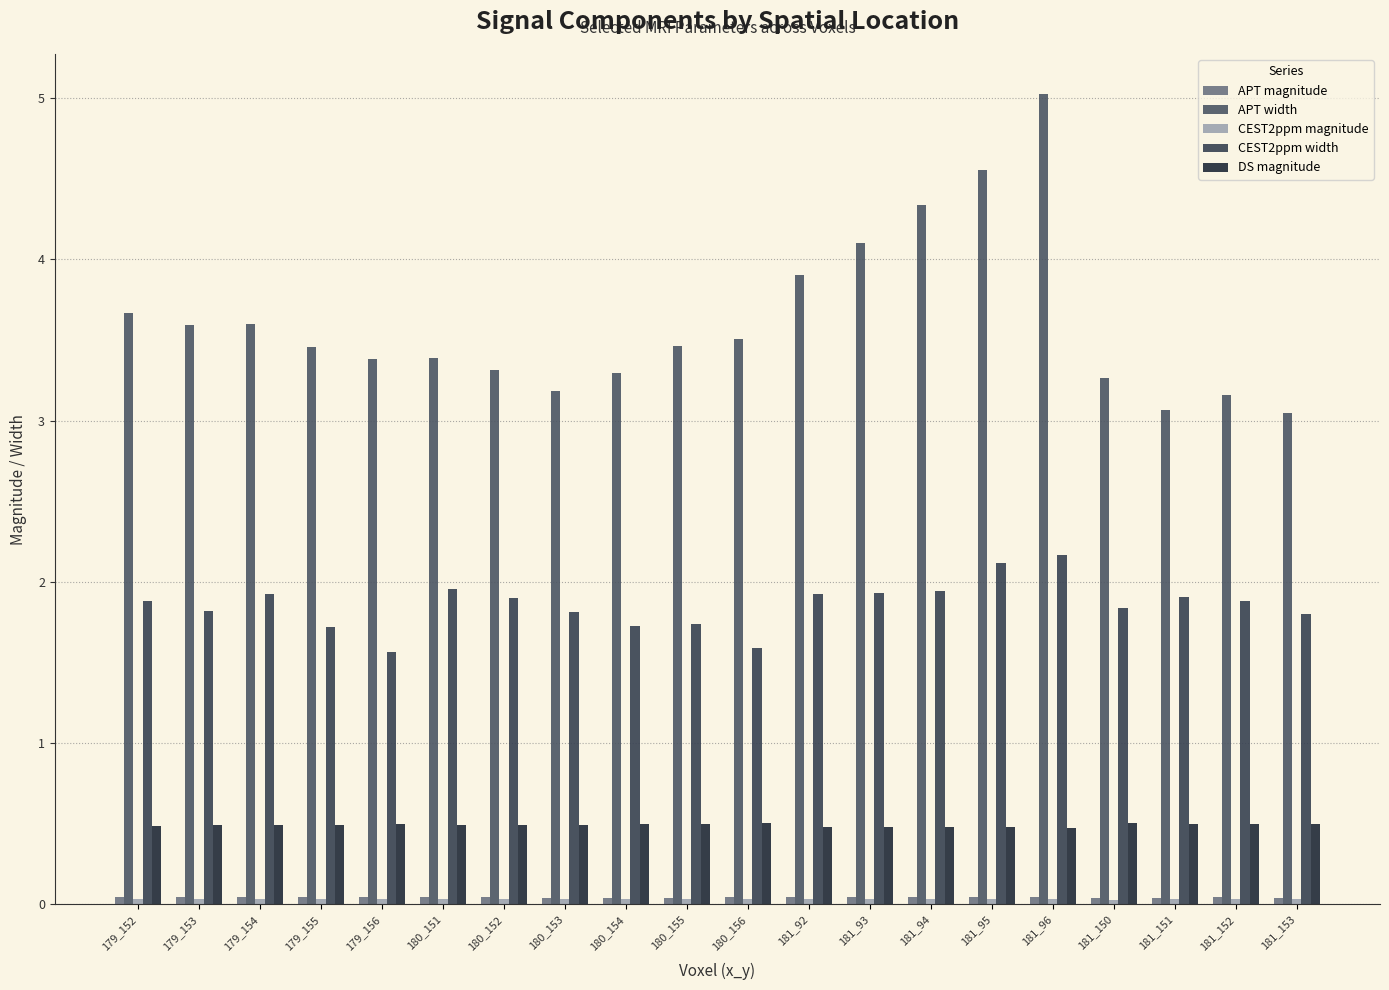

Reading right to left, what are all the values shown in this chart?

APT magnitude: 0.0	0.0	0.0	0.0	0.0	0.0	0.0	0.0	0.0	0.0	0.0	0.0	0.0	0.0	0.0	0.0	0.0	0.0	0.0	0.0
APT width: 3.0	3.2	3.1	3.3	5.0	4.6	4.3	4.1	3.9	3.5	3.5	3.3	3.2	3.3	3.4	3.4	3.5	3.6	3.6	3.7
CEST2ppm magnitude: 0.0	0.0	0.0	0.0	0.0	0.0	0.0	0.0	0.0	0.0	0.0	0.0	0.0	0.0	0.0	0.0	0.0	0.0	0.0	0.0
CEST2ppm width: 1.8	1.9	1.9	1.8	2.2	2.1	1.9	1.9	1.9	1.6	1.7	1.7	1.8	1.9	2.0	1.6	1.7	1.9	1.8	1.9
DS magnitude: 0.5	0.5	0.5	0.5	0.5	0.5	0.5	0.5	0.5	0.5	0.5	0.5	0.5	0.5	0.5	0.5	0.5	0.5	0.5	0.5